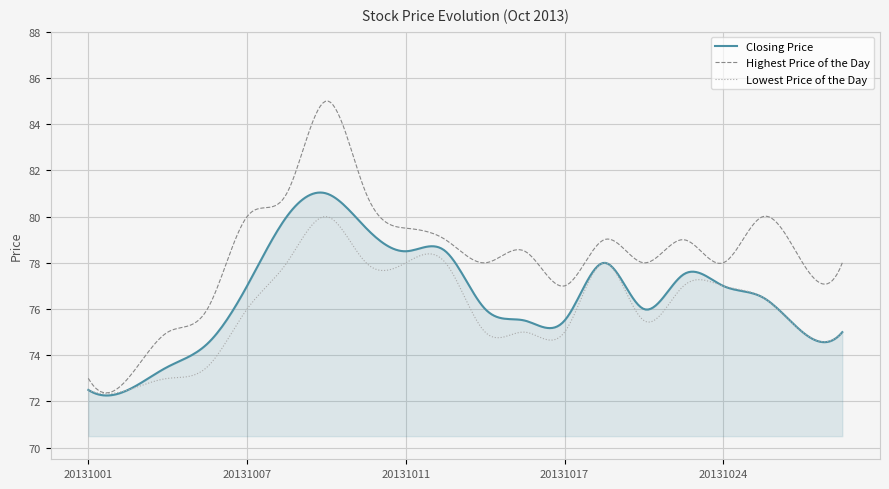

List the series in order of their overall mean, highest first.

Highest Price of the Day, Closing Price, Lowest Price of the Day